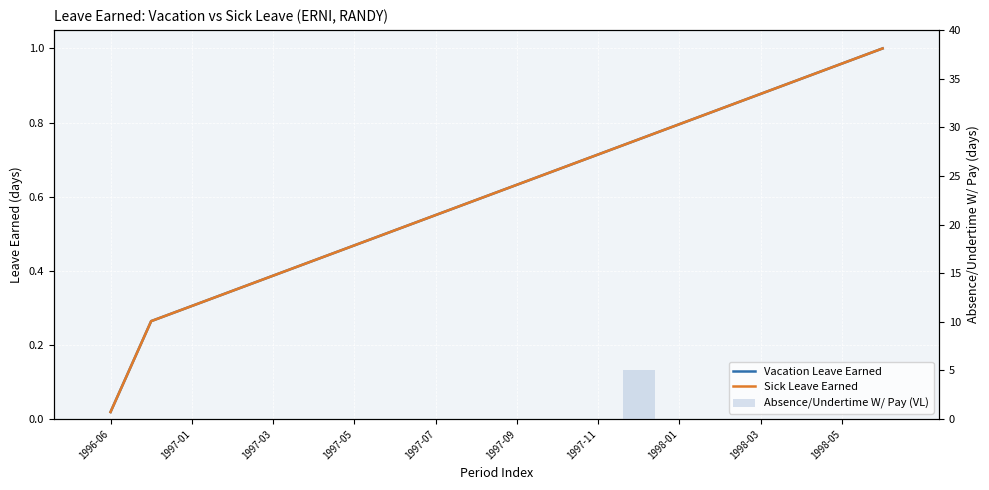

Which series has the largest total across all categories?

Vacation Leave Earned